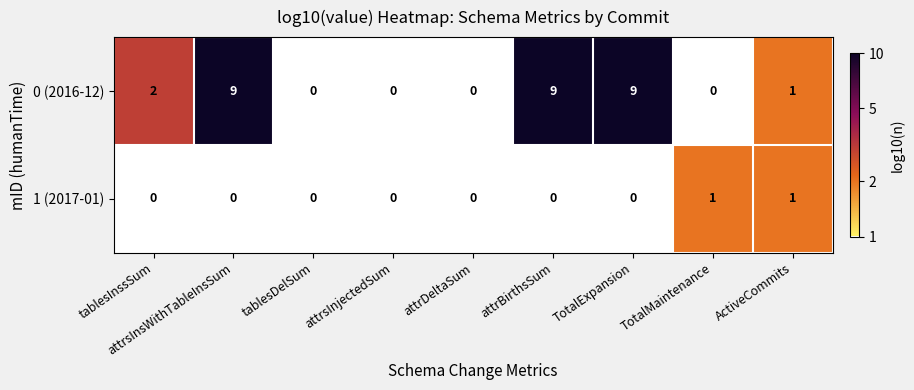

The 1 (2017-01) series shows 0 at attrsInsWithTableInsSum. True or false?

True